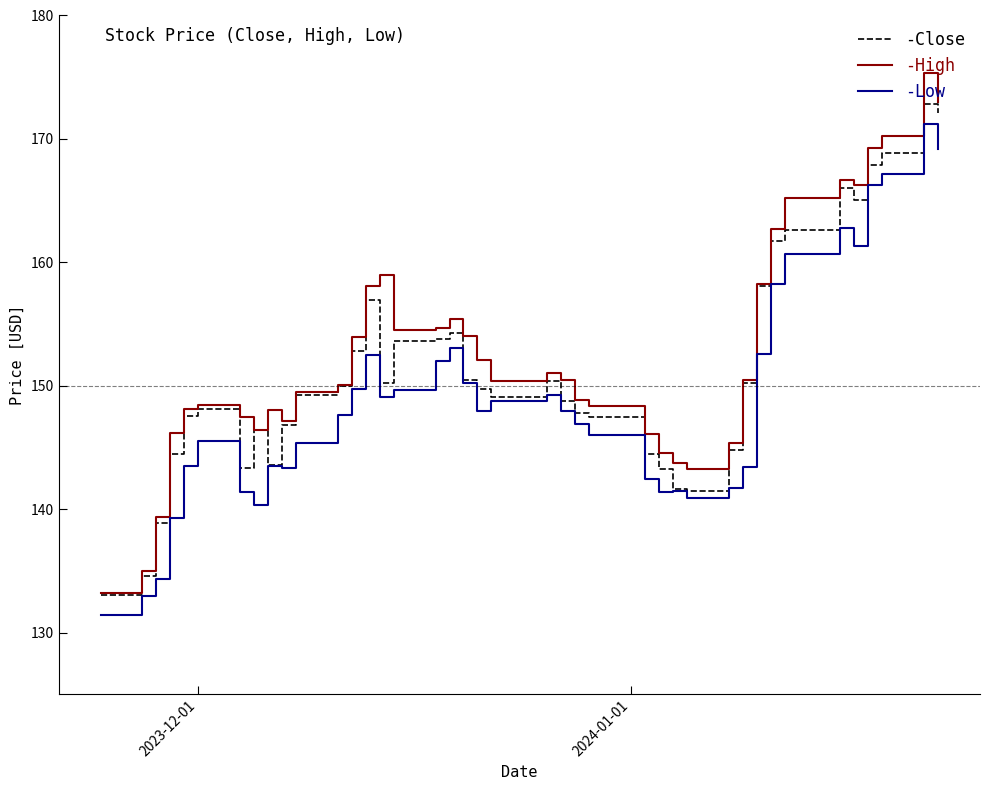

What is the minimum value shown in the chart?

131.4